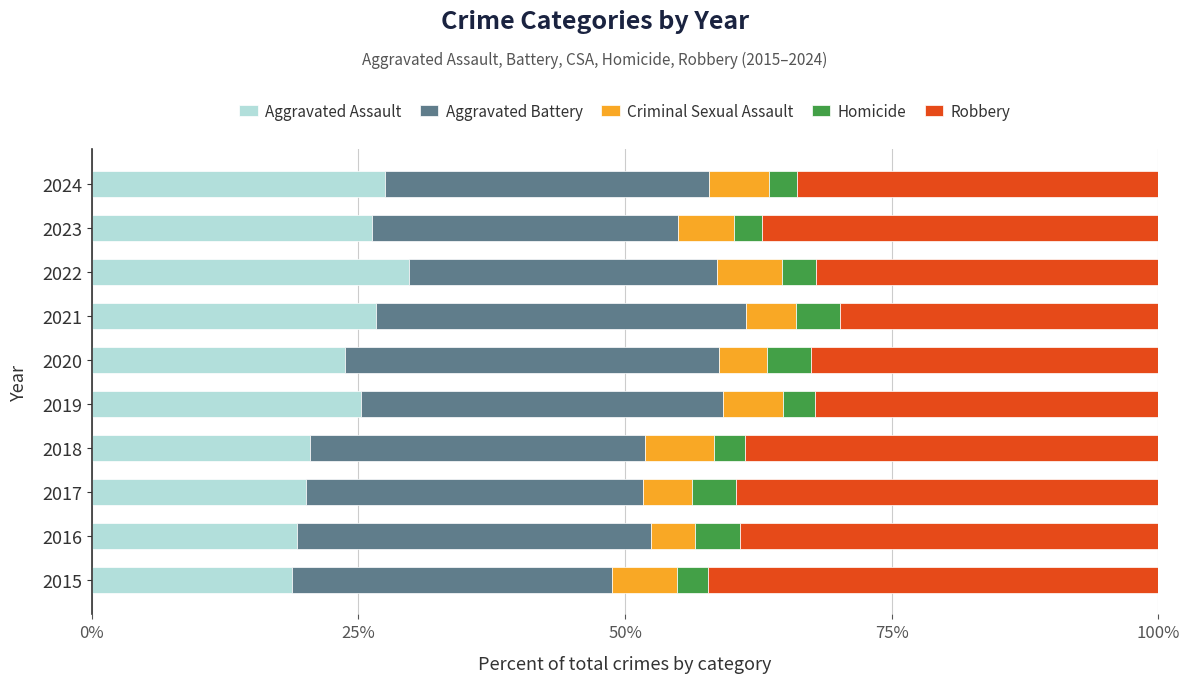

What is the lowest value of the Aggravated Assault series?

18.8